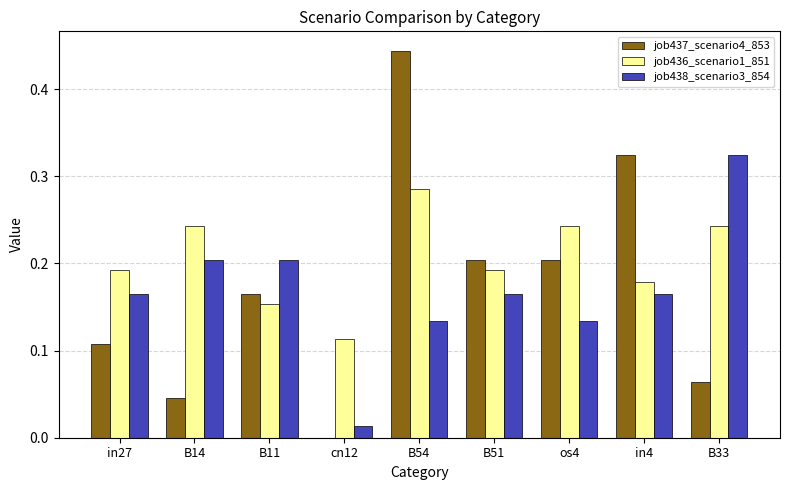

True or false: job436_scenario1_851 has a value of 0.2 at B51.

True